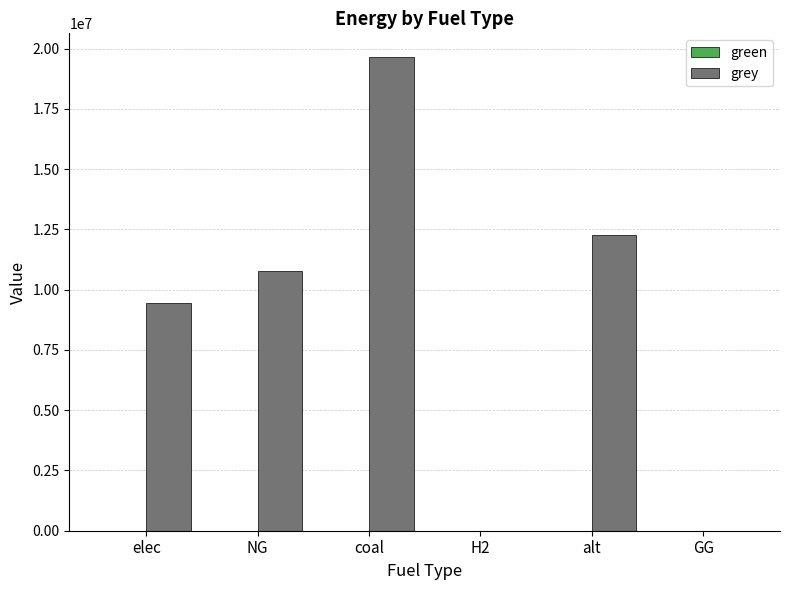

Count the number of data series in this chart.

1